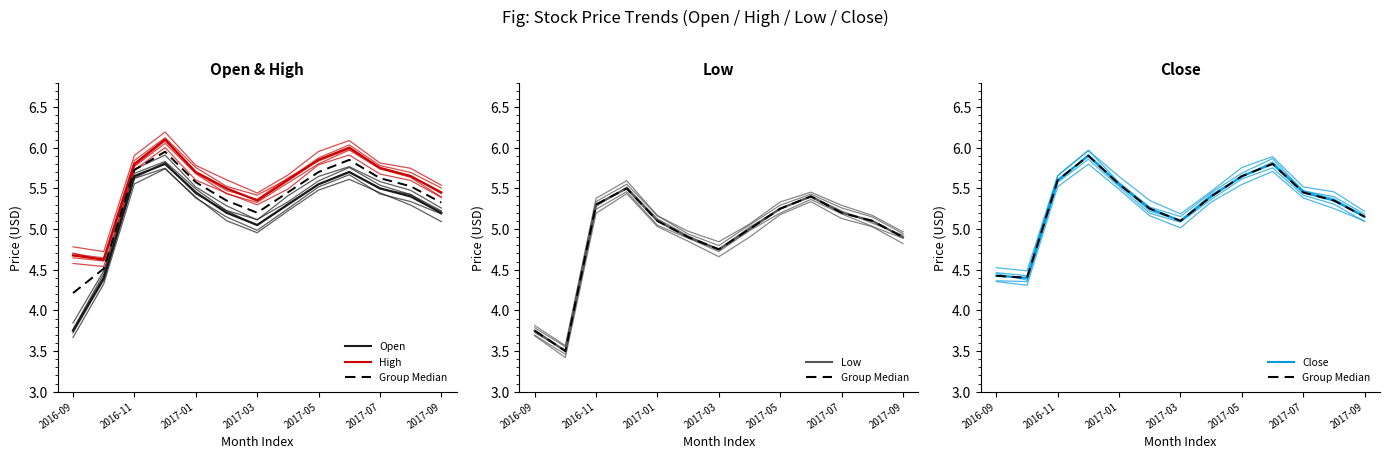

True or false: Open has a value of 5.5 at 8.

True